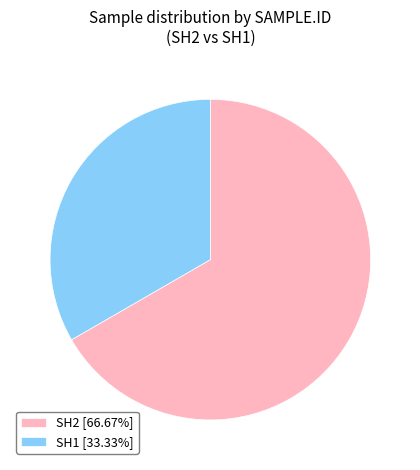

Is the sum of SH2 [66.67%] and SH1 [33.33%] greater than half?

Yes